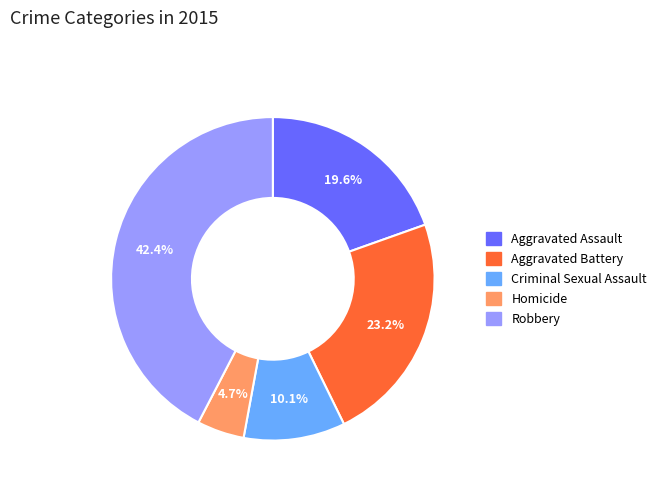

What is the ratio of the value at Aggravated Battery to the value at Homicide?

4.9